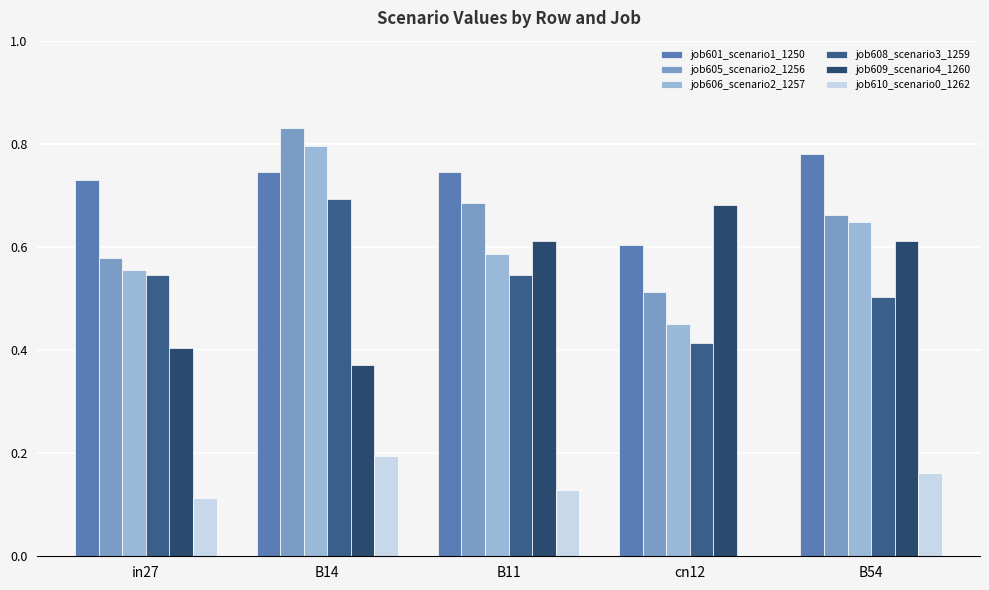

Which label corresponds to the largest value in the chart?

B14